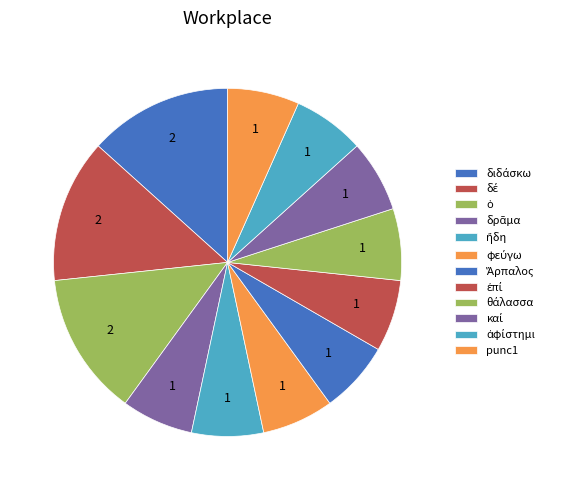

Count the number of slices in the pie.

12